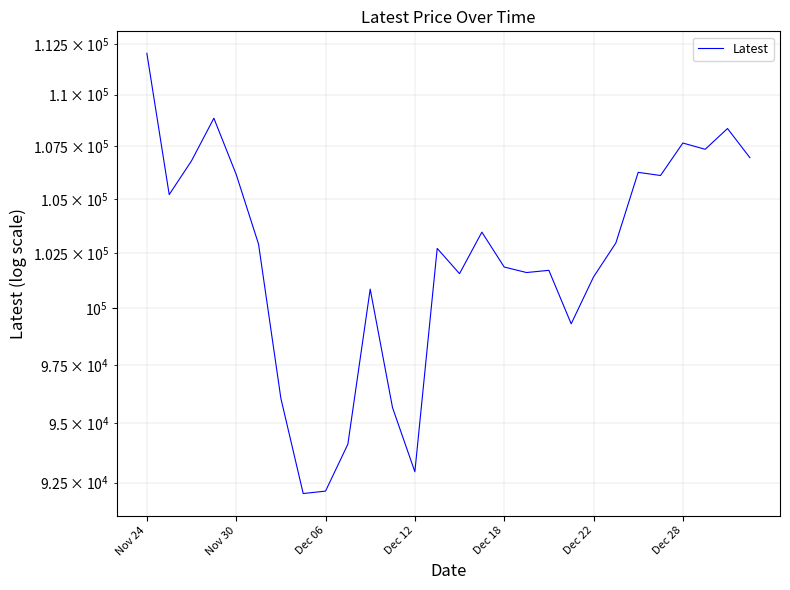

At which label is the value closest to 102050?

Dec 18